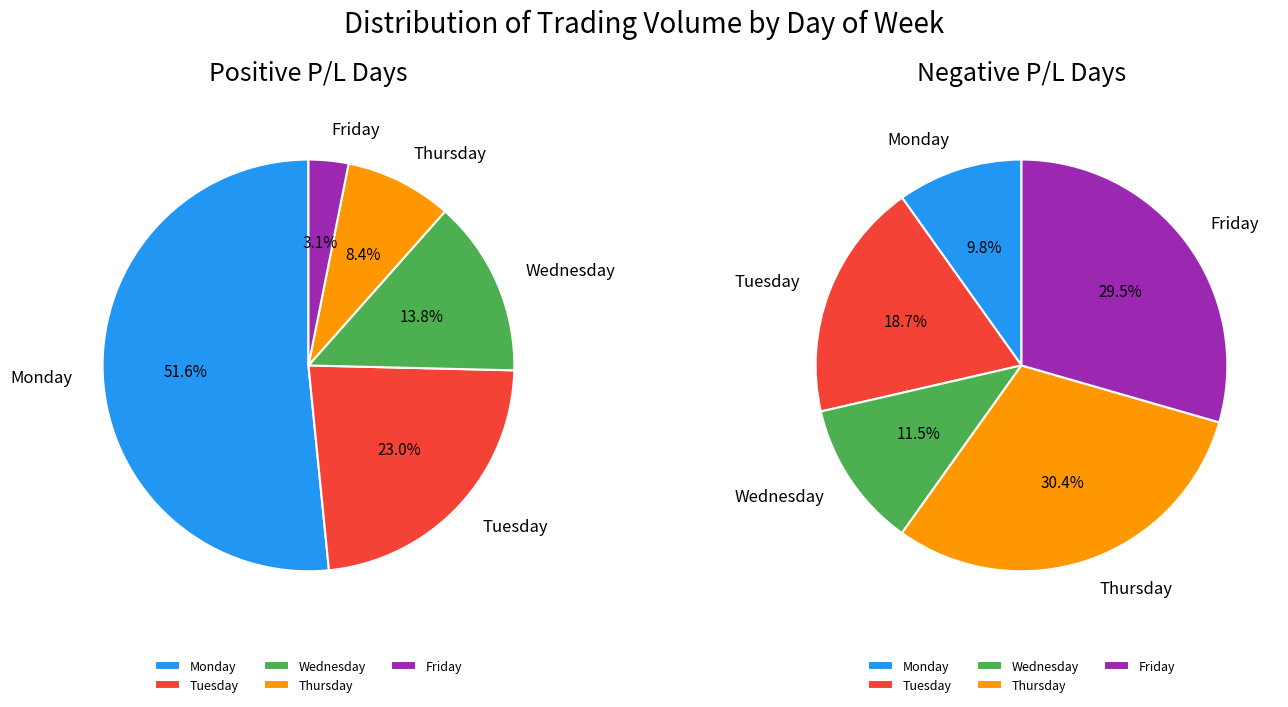

Between Tuesday and 13, which series saw the biggest shift?

Friday